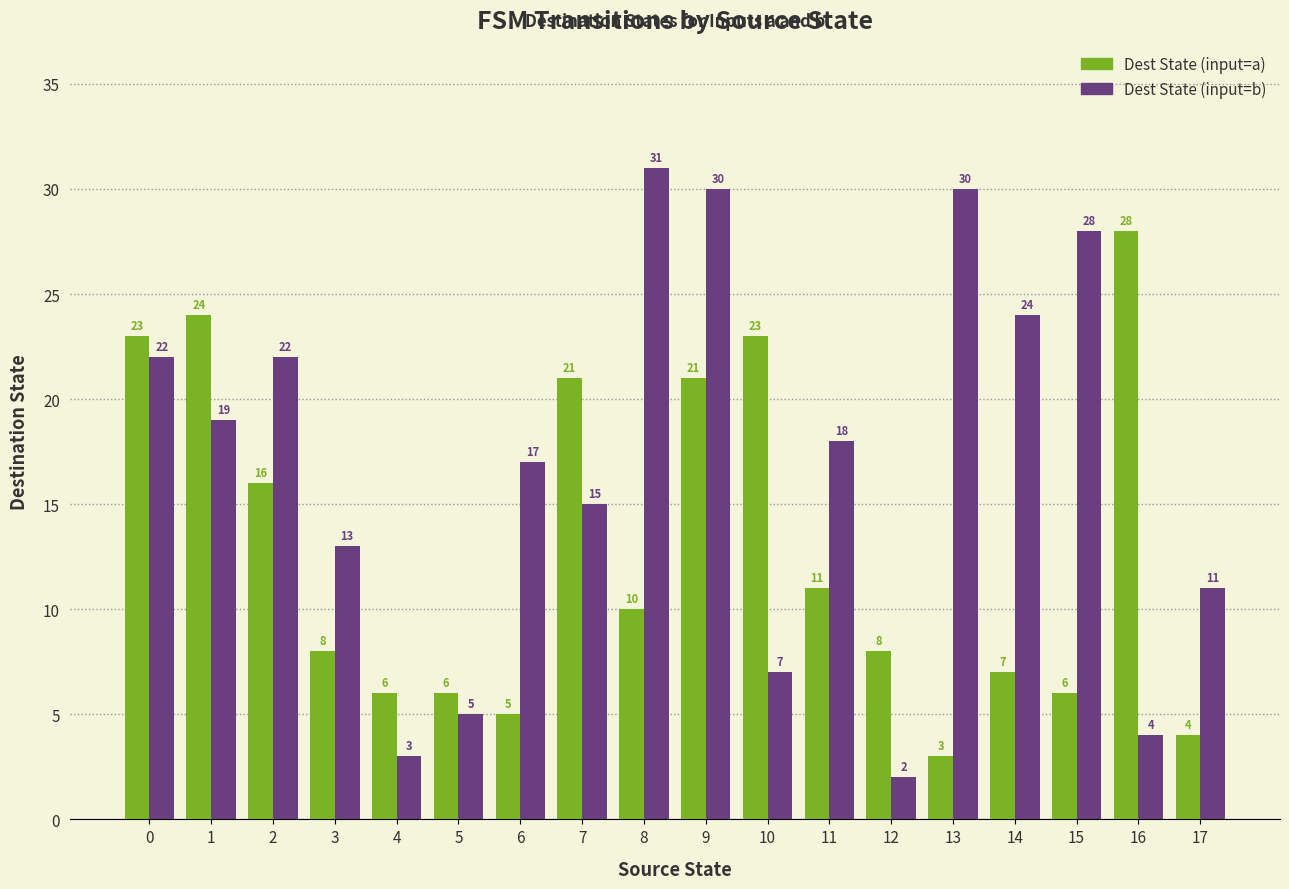

Reading left to right, list all the values displayed in this chart.

Dest State (input=a): 23	24	16	8	6	6	5	21	10	21	23	11	8	3	7	6	28	4
Dest State (input=b): 22	19	22	13	3	5	17	15	31	30	7	18	2	30	24	28	4	11